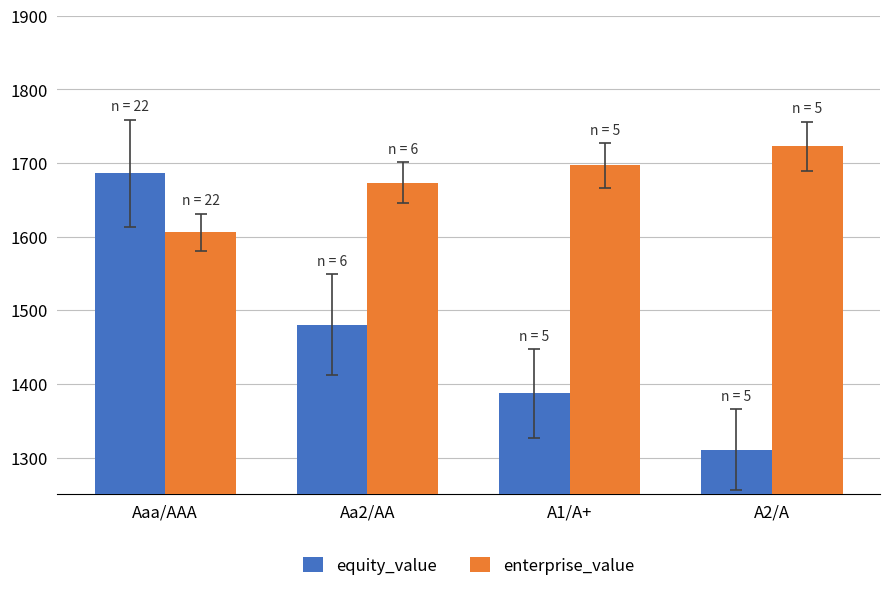

Reading left to right, transcribe all the data shown in this chart.

equity_value: 1686.0	1480.5	1387.0	1310.6
enterprise_value: 1606.1	1673.5	1696.9	1723.1